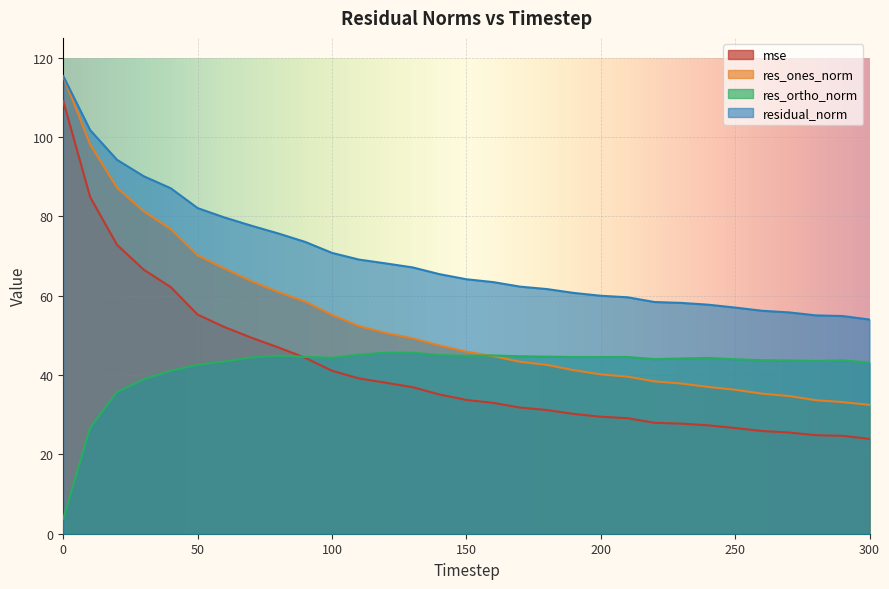

At how many categories does at least one series exceed 100?

2